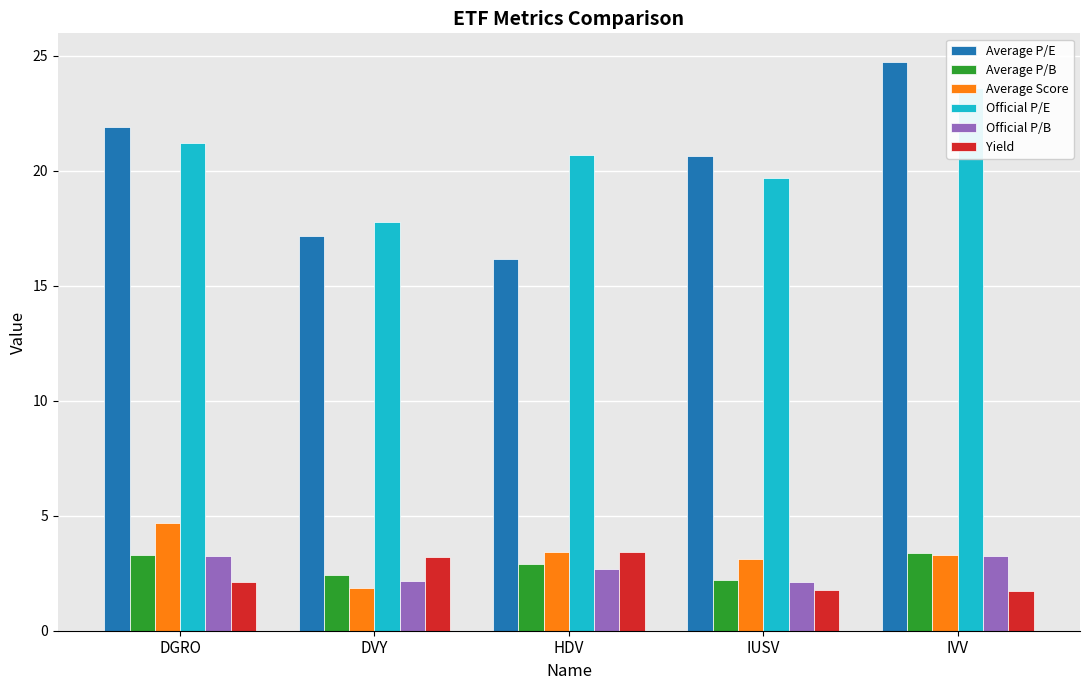

Rank the series by their maximum value, from highest to lowest.

Average P/E, Official P/E, Average Score, Yield, Average P/B, Official P/B